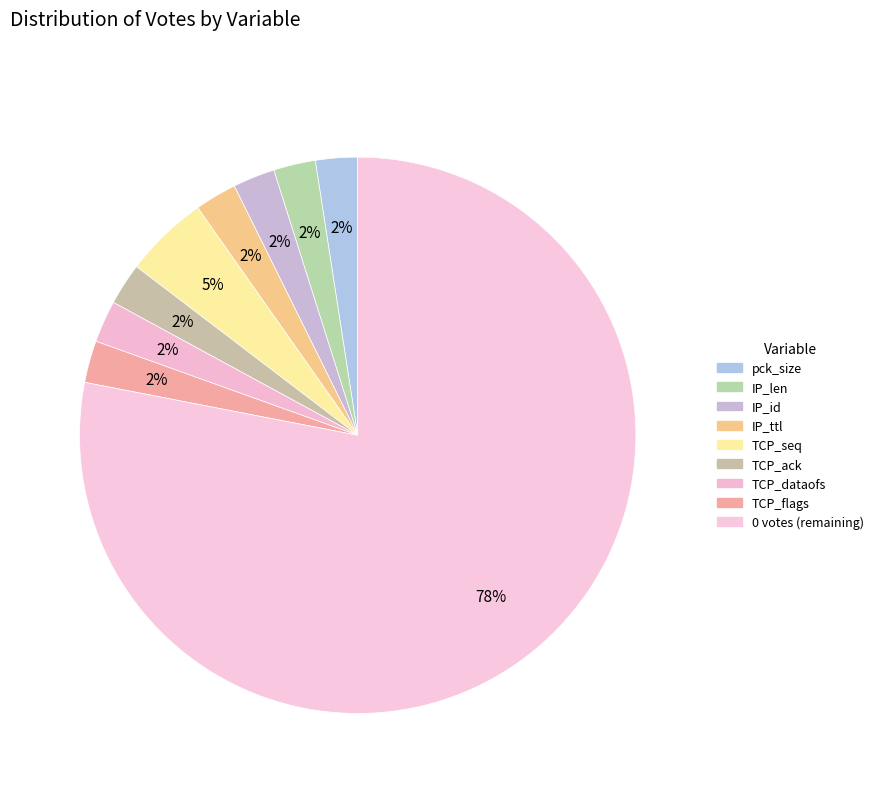

Count the number of slices in the pie.

9